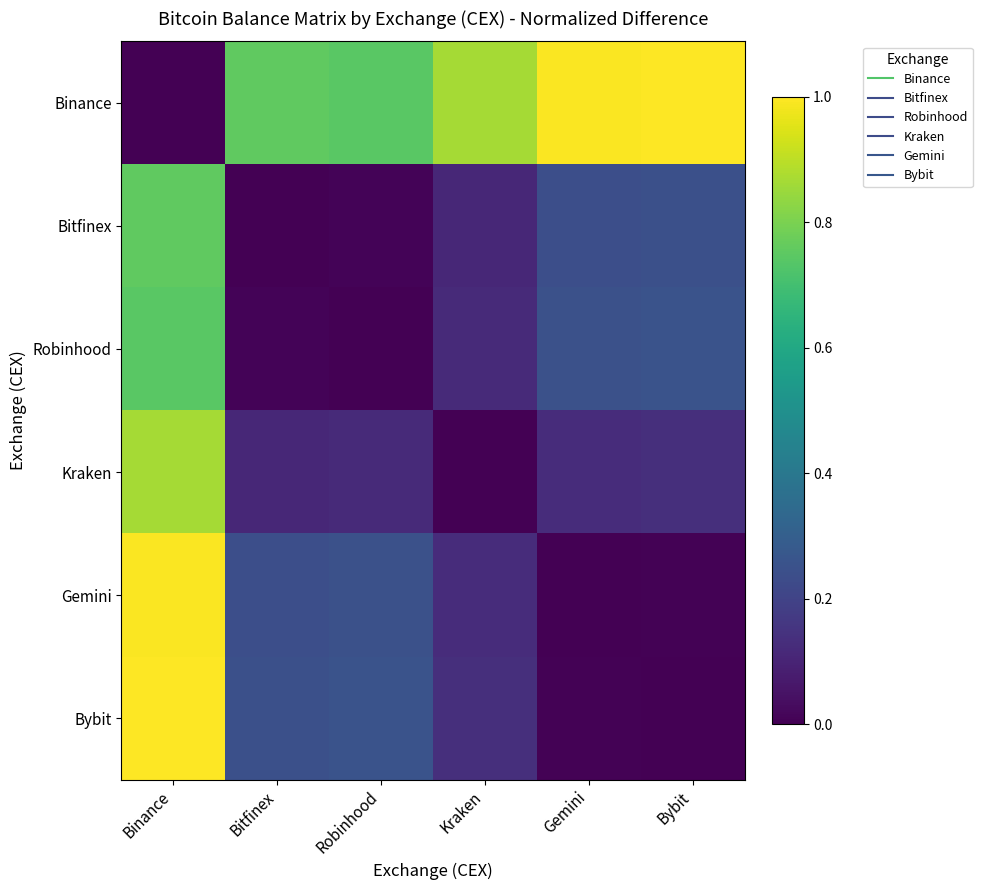

How many distinct data groups are displayed?

6